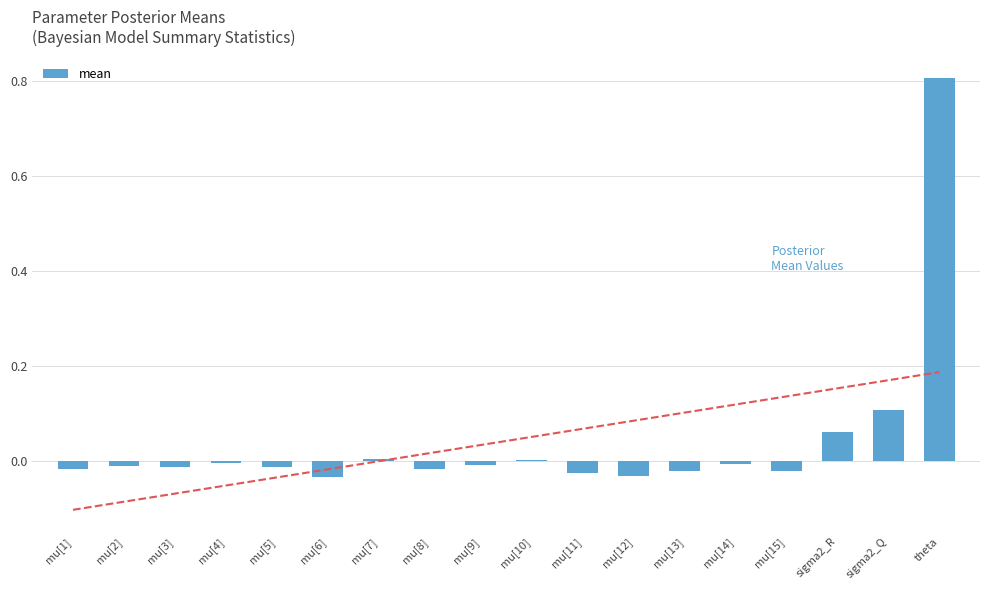

Which has a higher value, mu[2] or theta?

theta